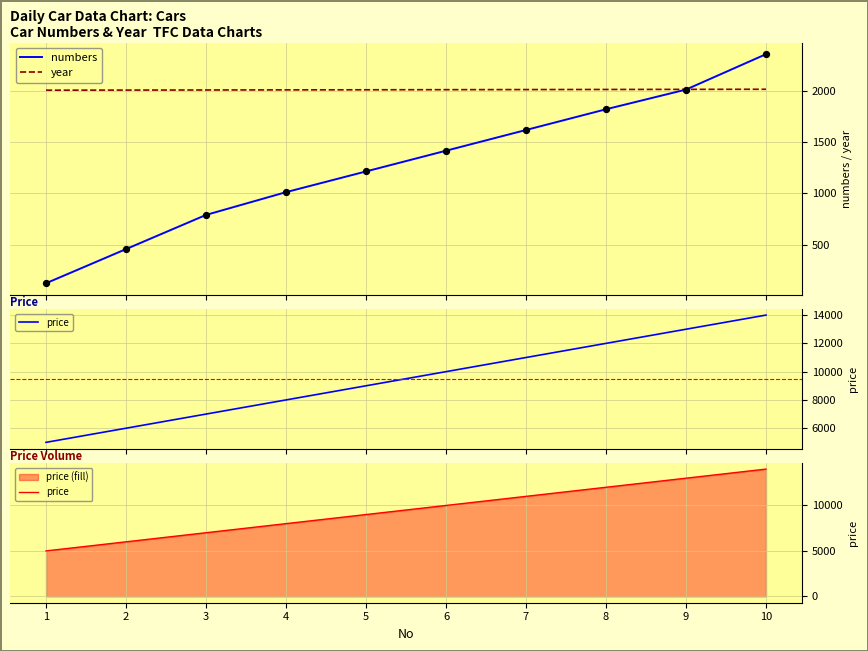

Is the value of year at 9 greater than the value of price at 3?

No